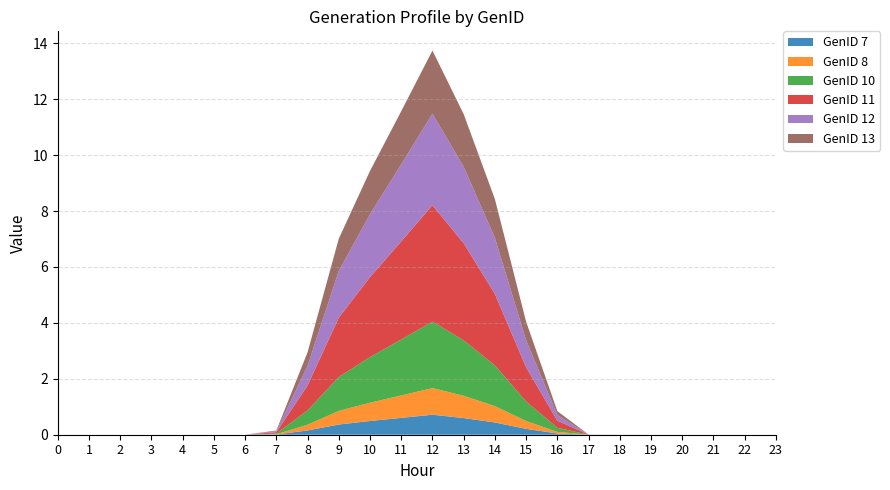

Reading left to right, extract all data points from this chart.

GenID 7: 0=0.0	1=0.0	2=0.0	3=0.0	4=0.0	5=0.0	6=0.0	7=0.0	8=0.2	9=0.4	10=0.5	11=0.6	12=0.7	13=0.6	14=0.4	15=0.2	16=0.0	17=0.0	18=0.0	19=0.0	20=0.0	21=0.0	22=0.0	23=0.0
GenID 8: 0=0.0	1=0.0	2=0.0	3=0.0	4=0.0	5=0.0	6=0.0	7=0.0	8=0.2	9=0.5	10=0.7	11=0.8	12=1.0	13=0.8	14=0.6	15=0.3	16=0.1	17=0.0	18=0.0	19=0.0	20=0.0	21=0.0	22=0.0	23=0.0
GenID 10: 0=0.0	1=0.0	2=0.0	3=0.0	4=0.0	5=0.0	6=0.0	7=0.0	8=0.5	9=1.2	10=1.6	11=2.0	12=2.4	13=2.0	14=1.5	15=0.7	16=0.1	17=0.0	18=0.0	19=0.0	20=0.0	21=0.0	22=0.0	23=0.0
GenID 11: 0=0.0	1=0.0	2=0.0	3=0.0	4=0.0	5=0.0	6=0.0	7=0.0	8=0.9	9=2.1	10=2.9	11=3.5	12=4.2	13=3.5	14=2.6	15=1.2	16=0.3	17=0.0	18=0.0	19=0.0	20=0.0	21=0.0	22=0.0	23=0.0
GenID 12: 0=0.0	1=0.0	2=0.0	3=0.0	4=0.0	5=0.0	6=0.0	7=0.0	8=0.7	9=1.7	10=2.2	11=2.8	12=3.3	13=2.7	14=2.0	15=1.0	16=0.2	17=0.0	18=0.0	19=0.0	20=0.0	21=0.0	22=0.0	23=0.0
GenID 13: 0=0.0	1=0.0	2=0.0	3=0.0	4=0.0	5=0.0	6=0.0	7=0.0	8=0.5	9=1.2	10=1.6	11=1.9	12=2.3	13=1.9	14=1.4	15=0.7	16=0.1	17=0.0	18=0.0	19=0.0	20=0.0	21=0.0	22=0.0	23=0.0